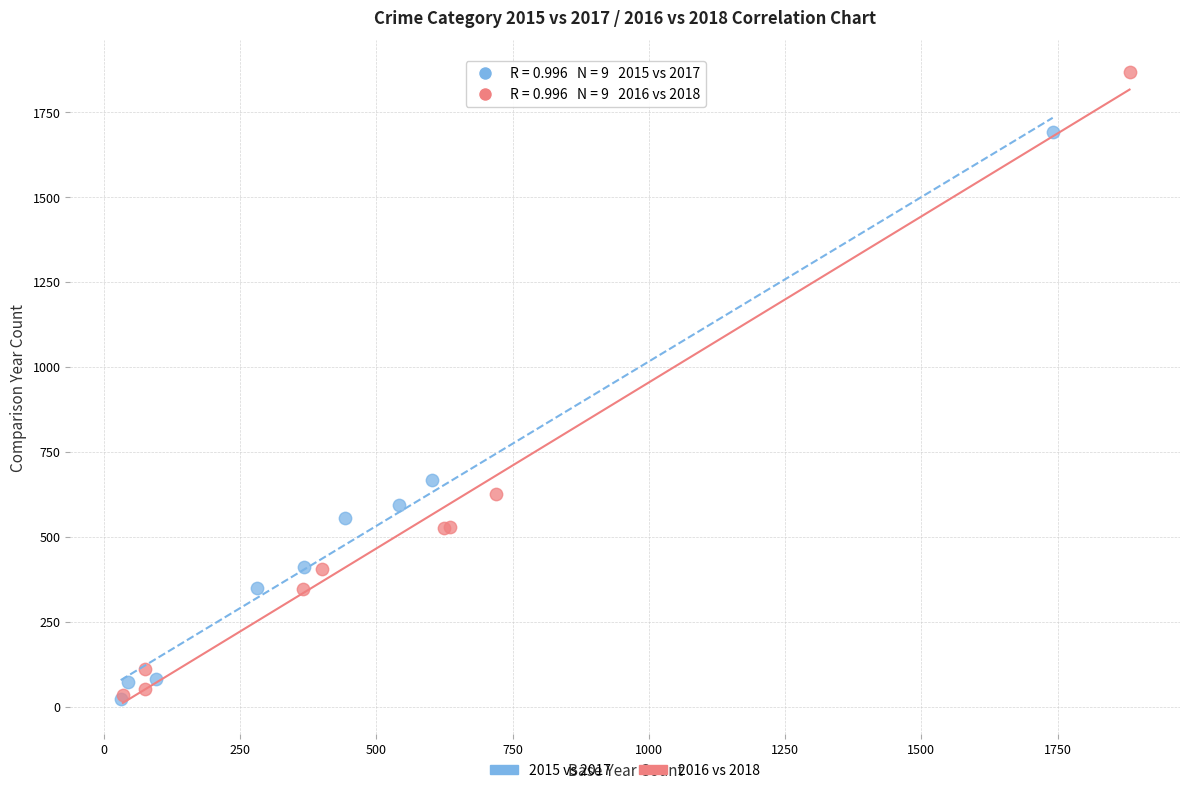

Which series reaches the maximum Y coordinate?

2016 vs 2018